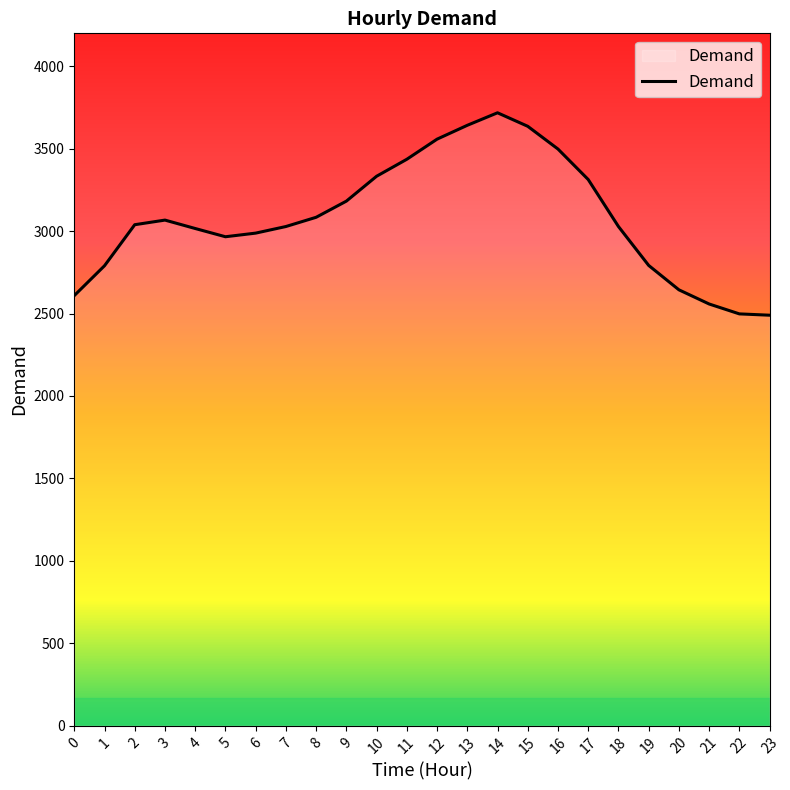

What value does the data have at 13, to the nearest 50?

3650